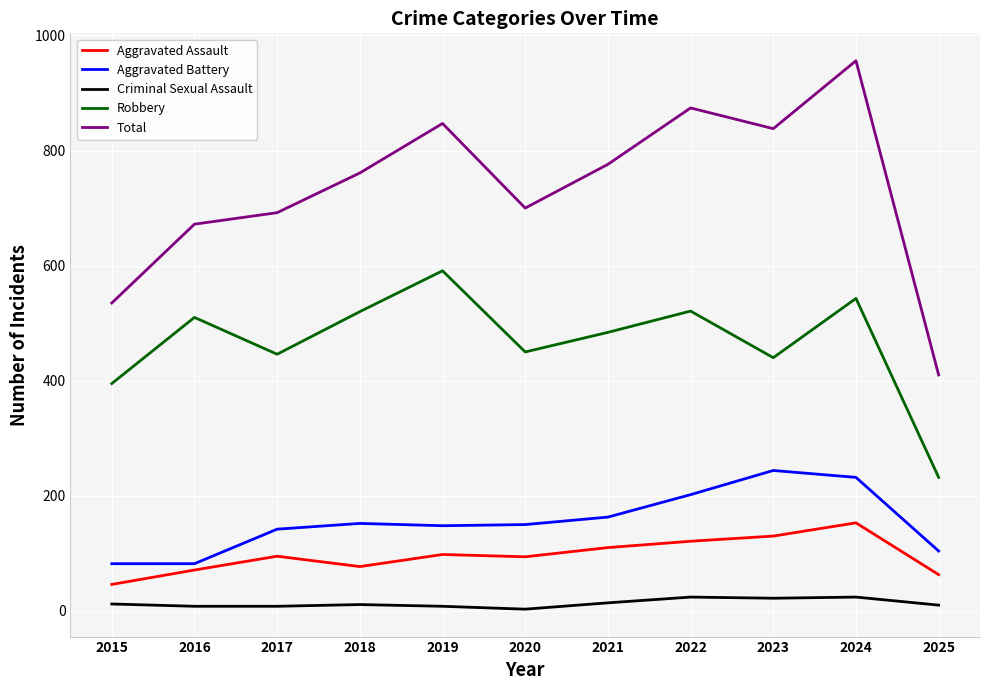

What is the difference between the highest and lowest values at 2015?

523